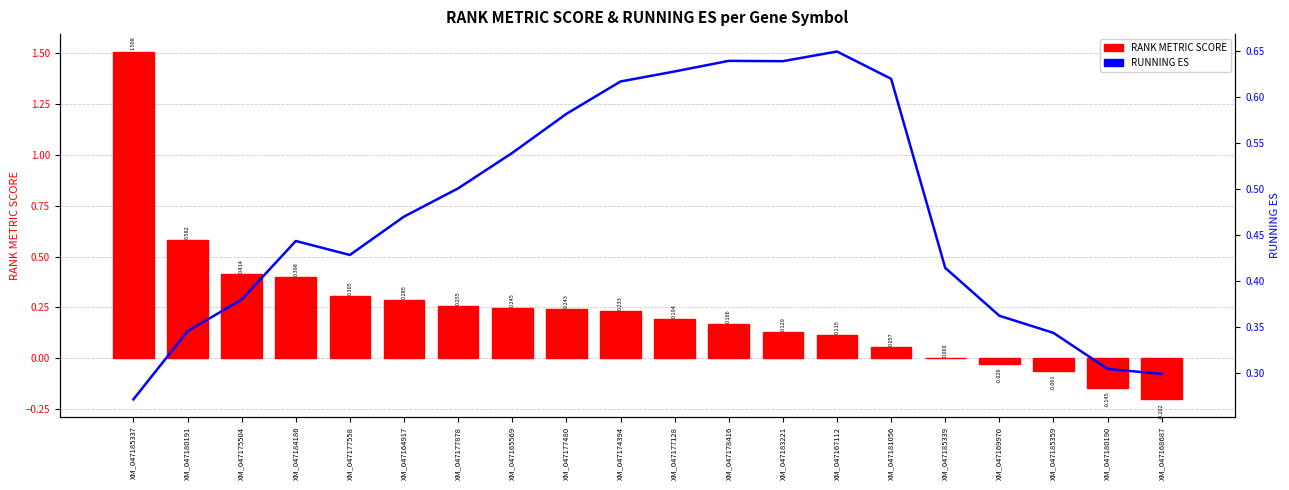

Is it true that RUNNING ES equals 0.2 at XM_047175504?

False